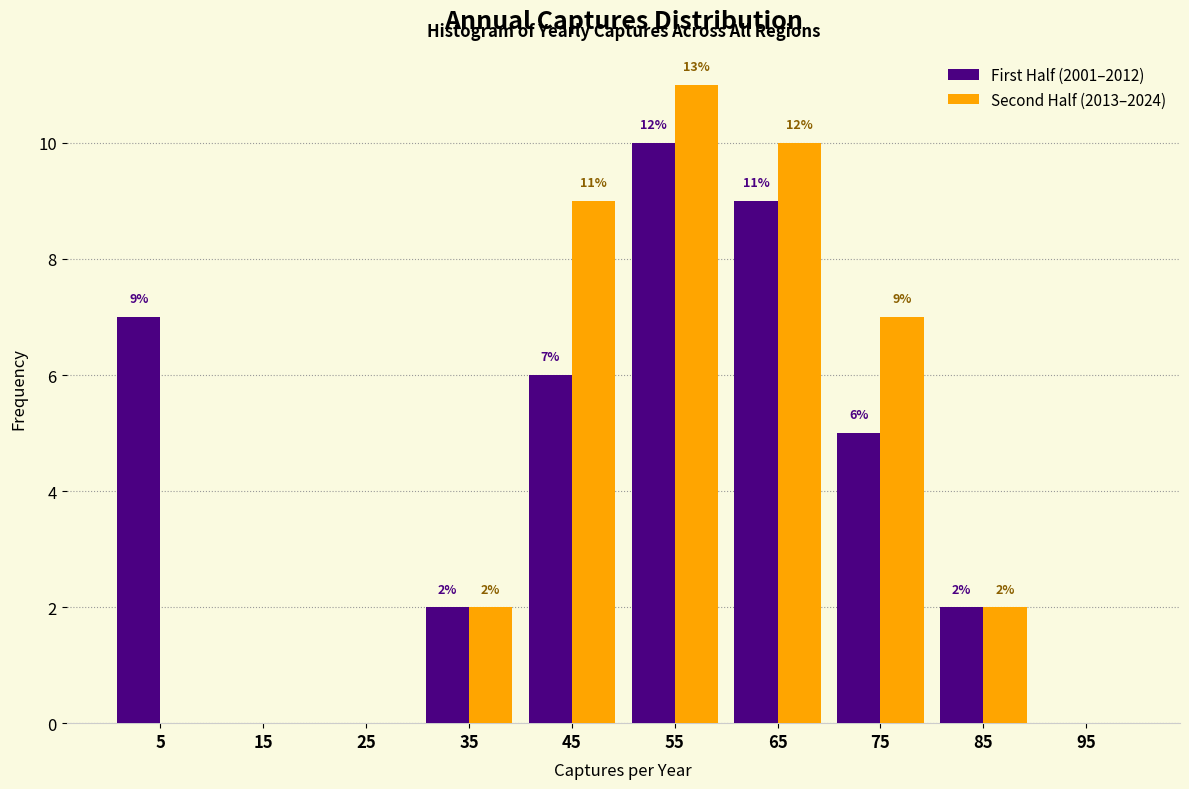

In the Second Half (2013–2024) series, which range on the x-axis has the tallest bar?

50 to 60